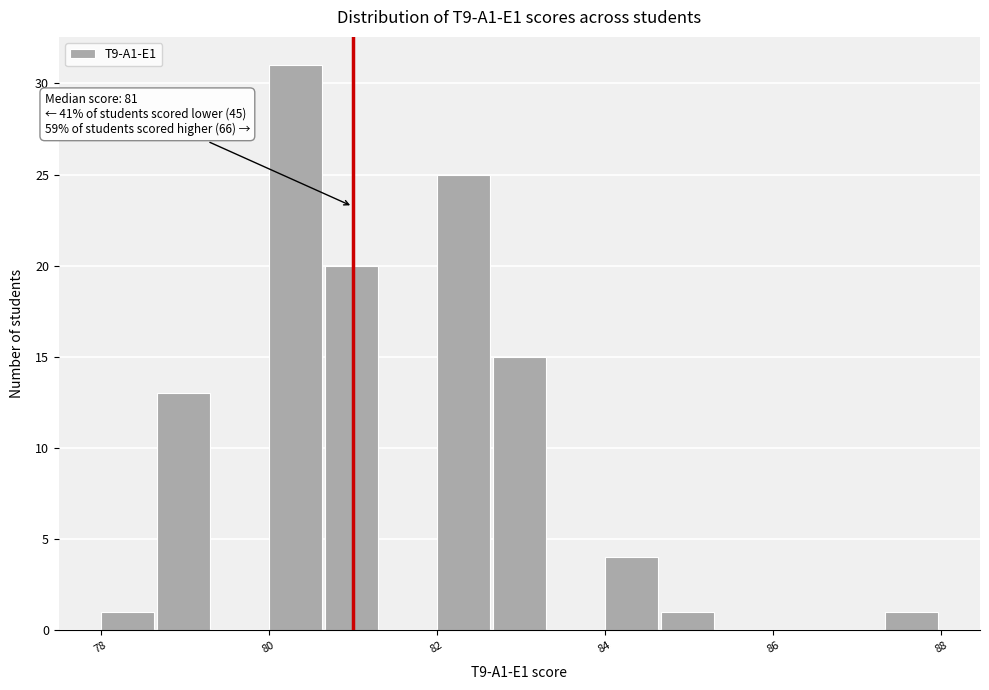

Read against the x-axis, roughly where is the centre of the tallest bar?

80.4